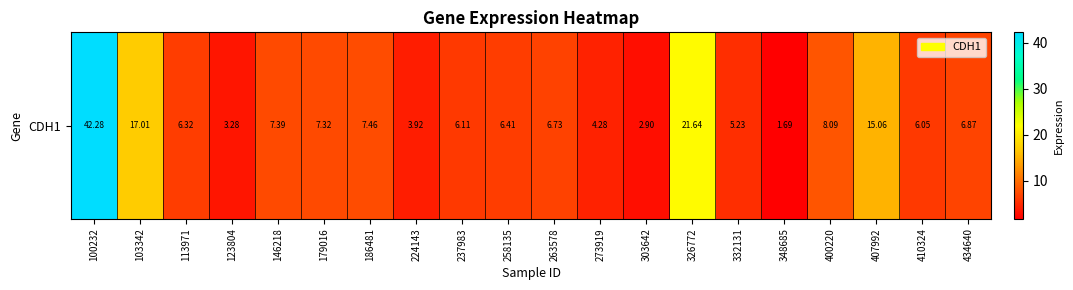

What is the sum of the values at 263578 and 179016?

14.1